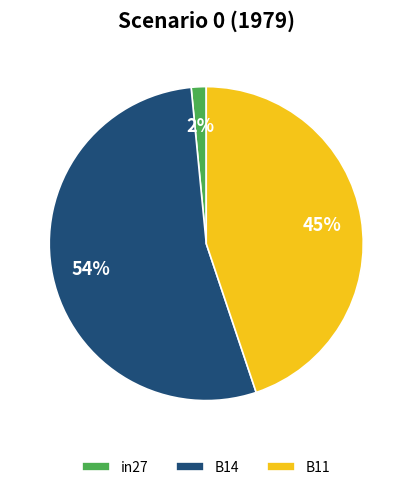

True or false: B14 accounts for 66% of the total.

False